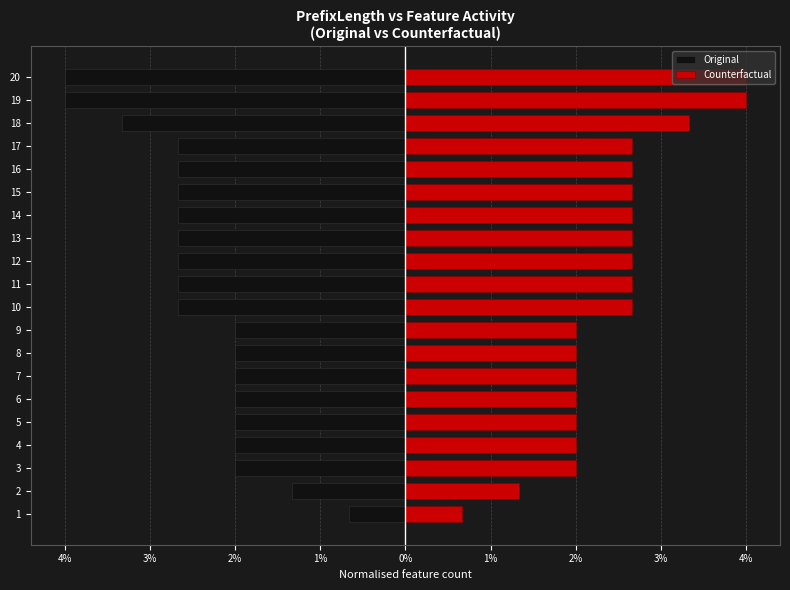

Are the bars grouped side by side (vs. stacked)?

Yes